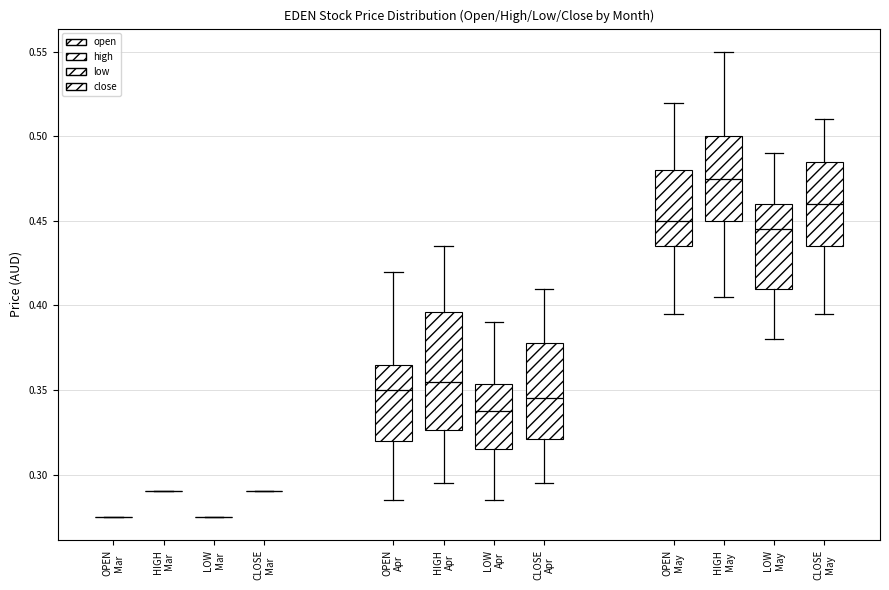

Where does the upper whisker of the box for CLOSE Apr end on the y-axis? The values are not printed on the chart, so give them approximately, as read against the axis.

0.410